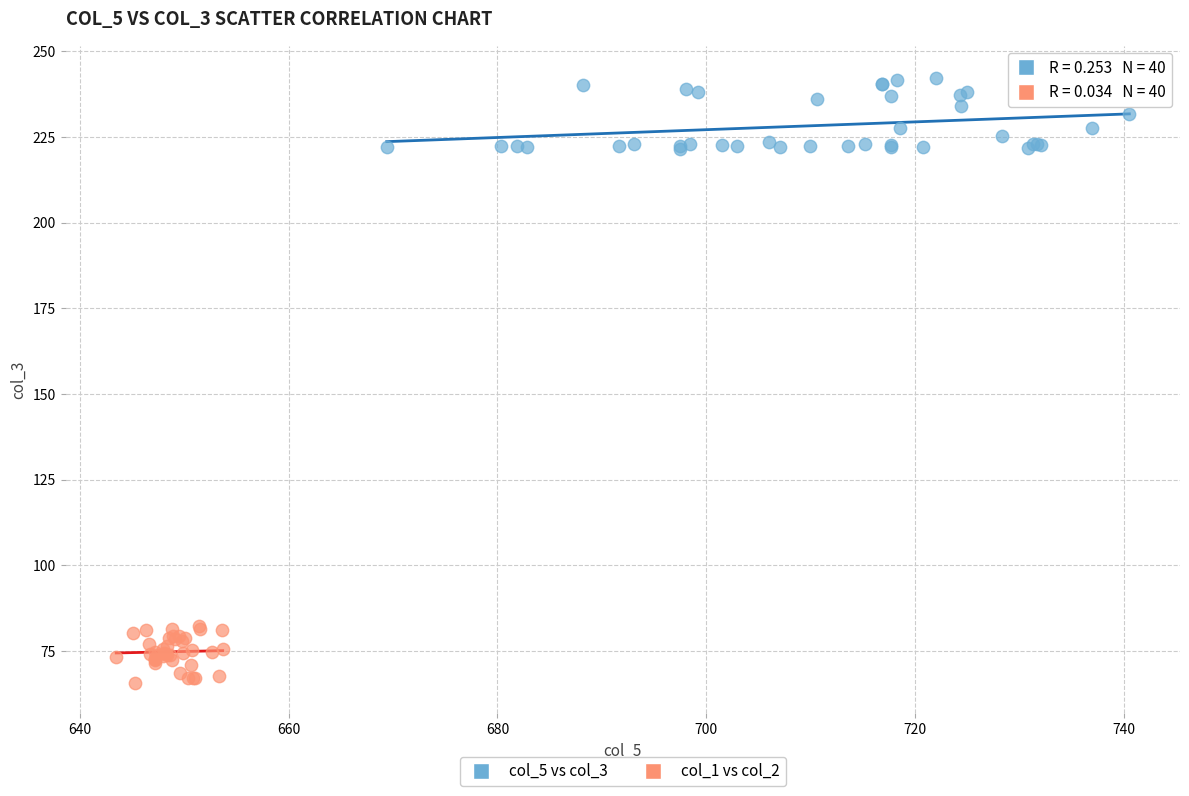

Which series reaches the minimum Y coordinate?

col_1 vs col_2